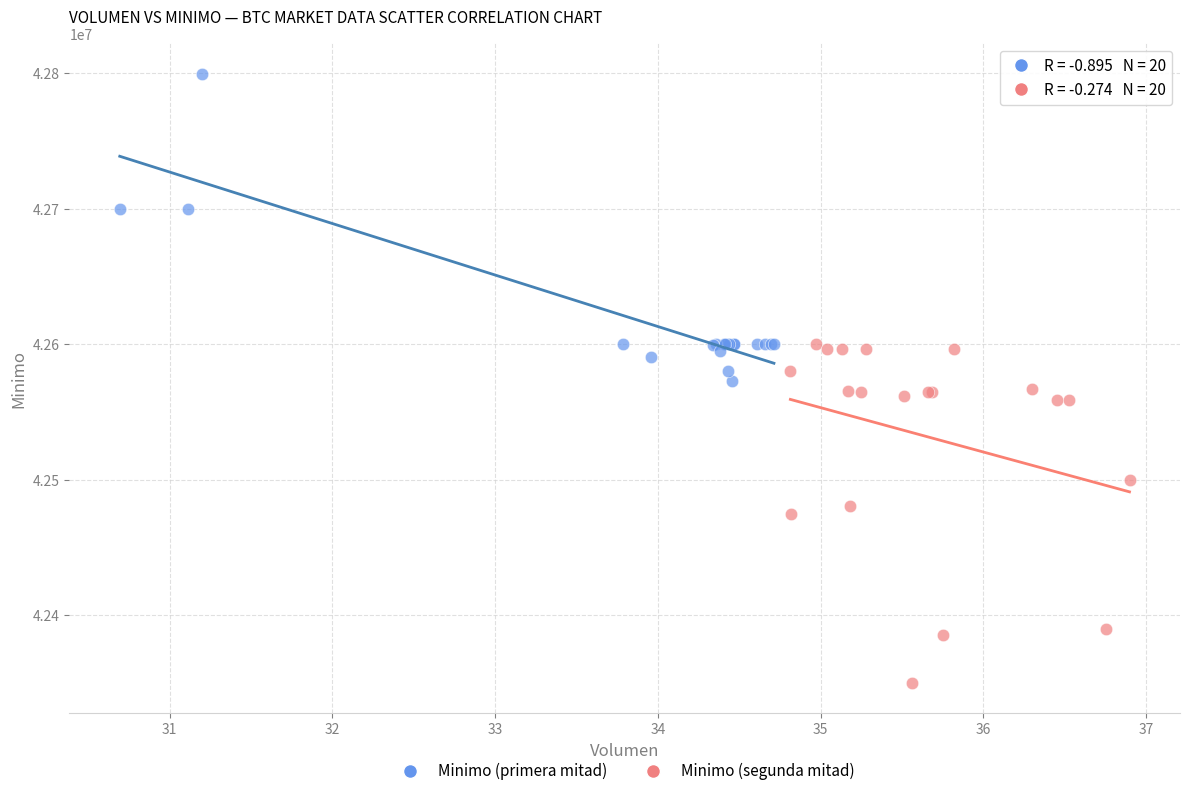

What are all the series names shown in the legend?

Minimo (primera mitad), Minimo (segunda mitad)